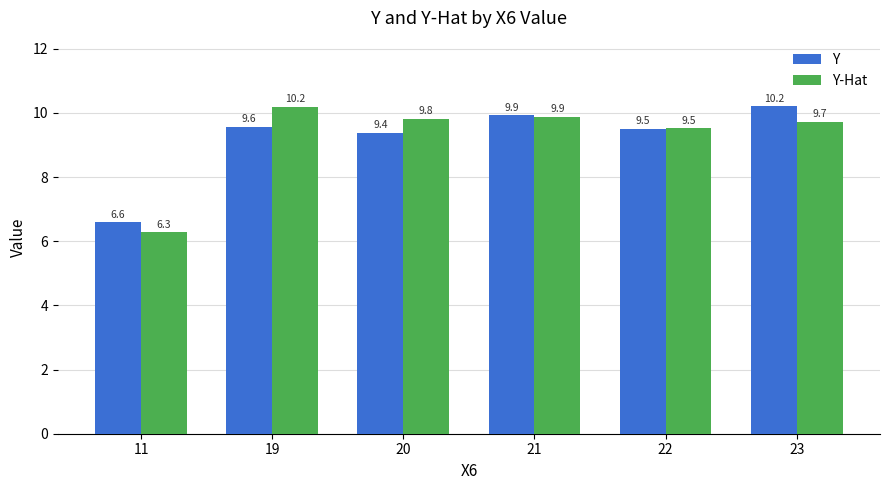

The Y series shows 9.4 at 20. True or false?

True